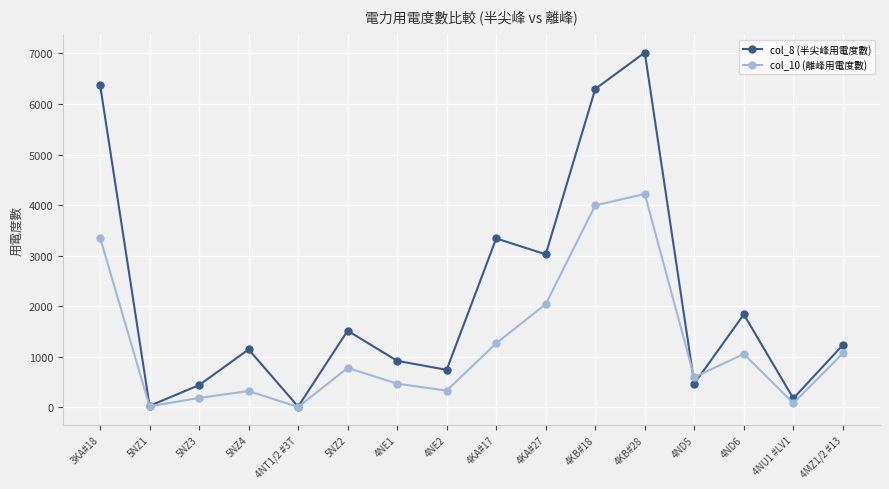

Which series has the largest total across all categories?

col_8 (半尖峰用電度數)